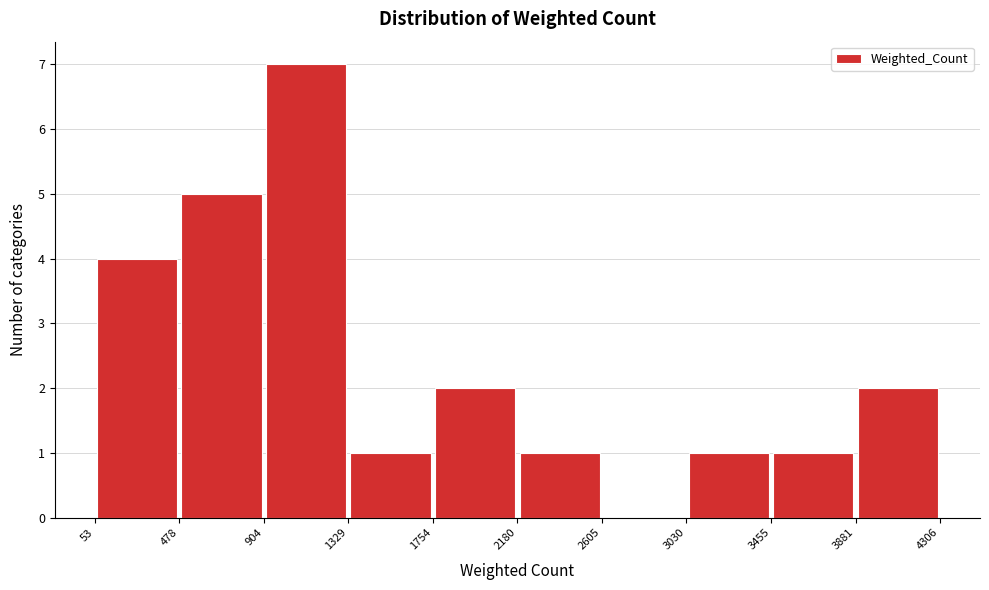

Reading left to right, list every bar in this chart as the range it spans on the x-axis followed by its height. The values are not printed on the chart, so give them approximately, as read against the axis.

53 to 478: 4
478 to 904: 5
904 to 1329: 7
1329 to 1754: 1
1754 to 2180: 2
2180 to 2605: 1
2605 to 3030: 0
3030 to 3455: 1
3455 to 3881: 1
3881 to 4306: 2